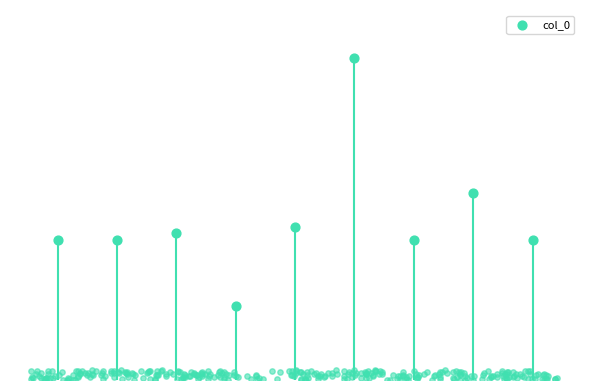

What is the ratio of the value at 3 to the value at 7?

0.4